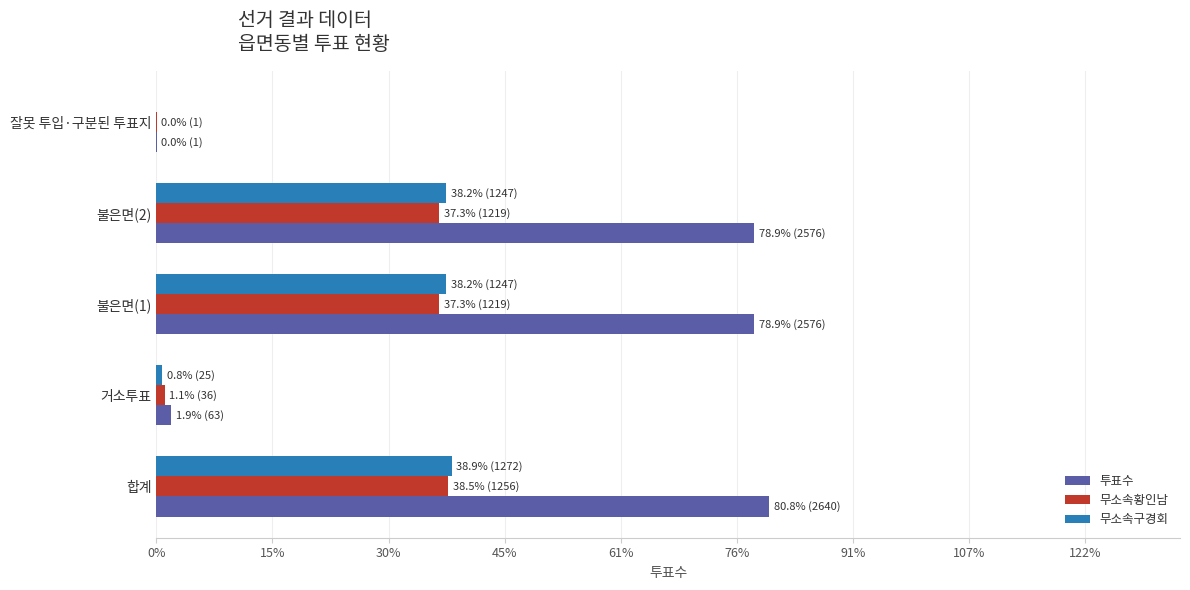

Rank the series by their maximum value, from lowest to highest.

무소속황인남, 무소속구경회, 투표수